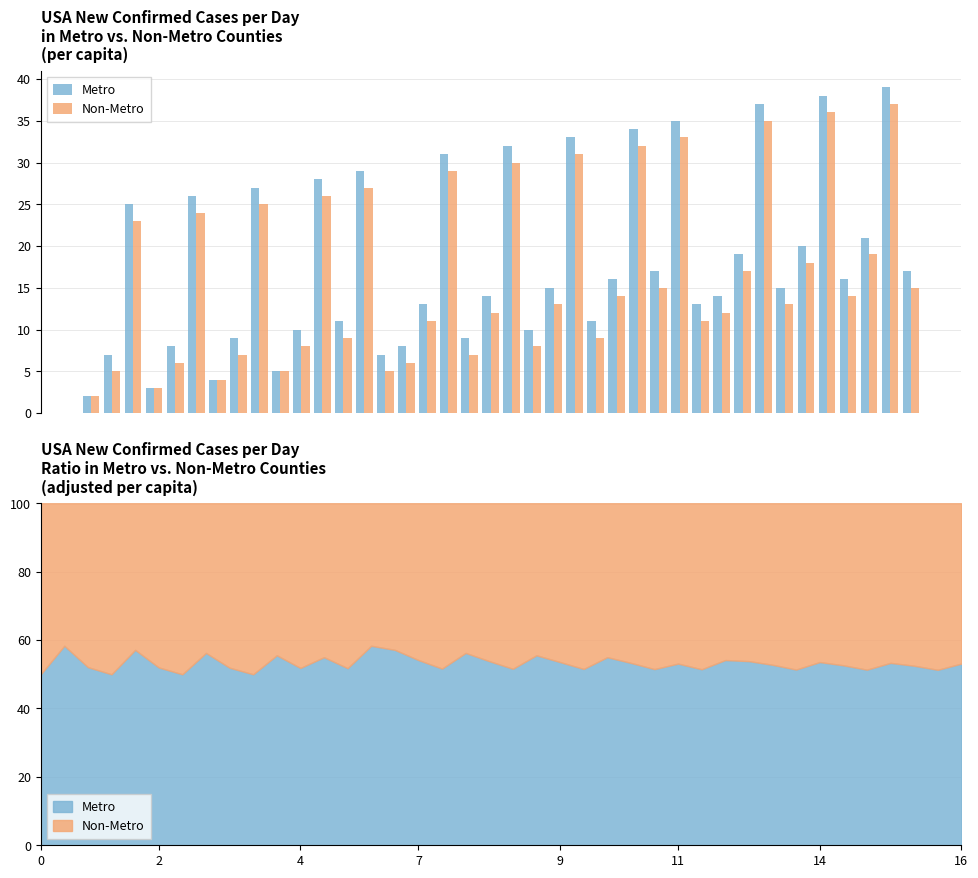

Which series has the largest range (max minus min)?

Metro